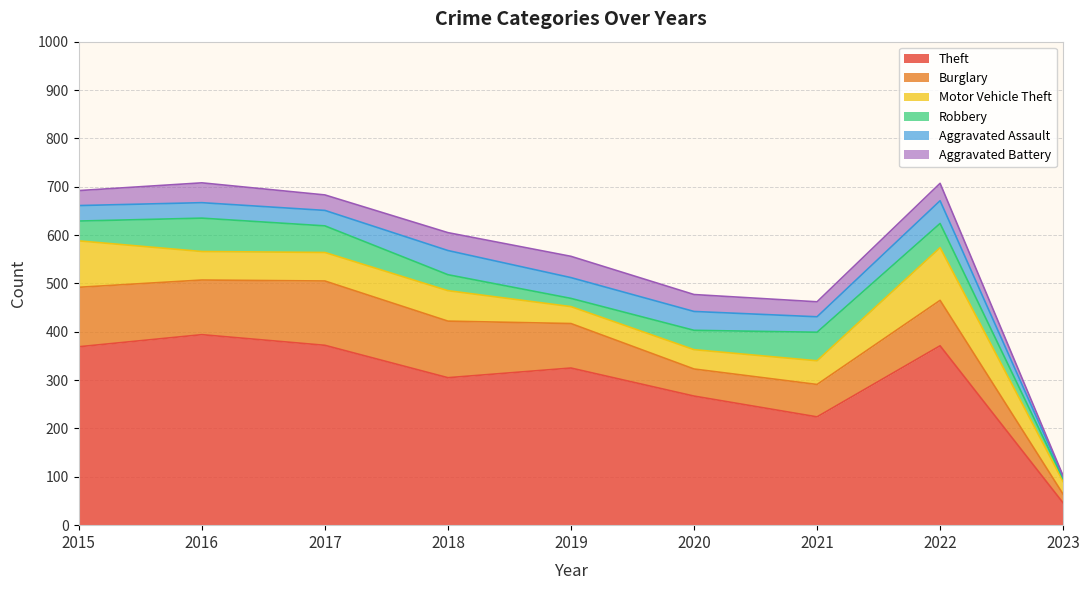

Between 2015 and 2020, which is larger?

2015